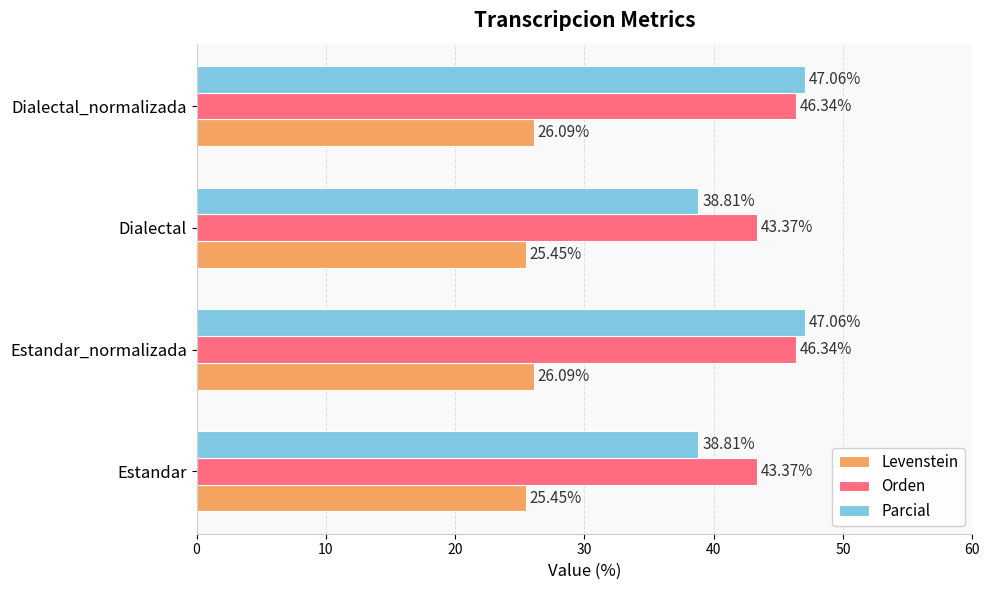

List the series in order of their peak value, highest first.

Parcial, Orden, Levenstein